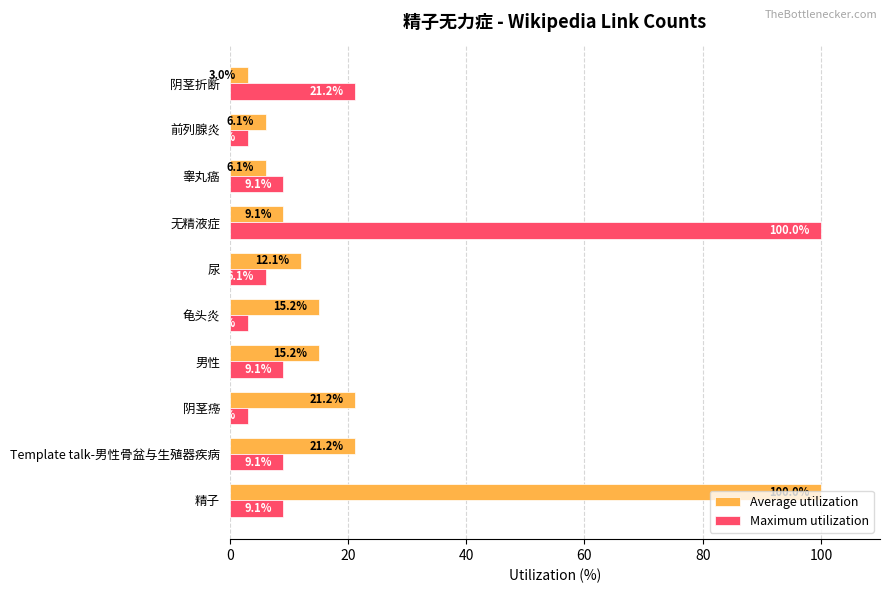

At how many categories does at least one series exceed 7?

9